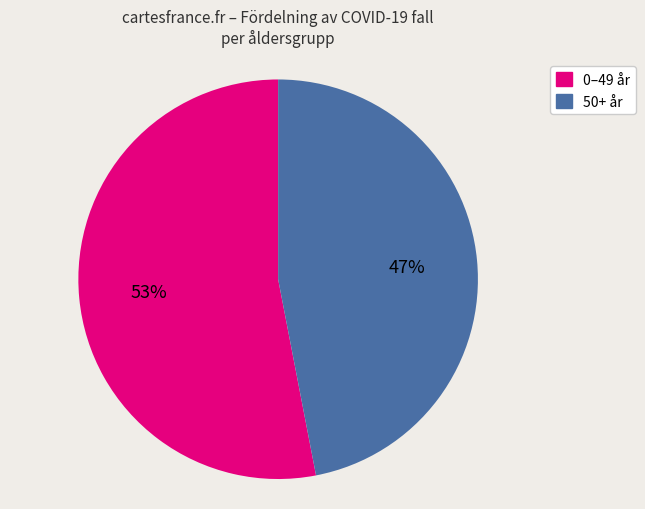

To the nearest percent, what is the average slice percentage?

50%